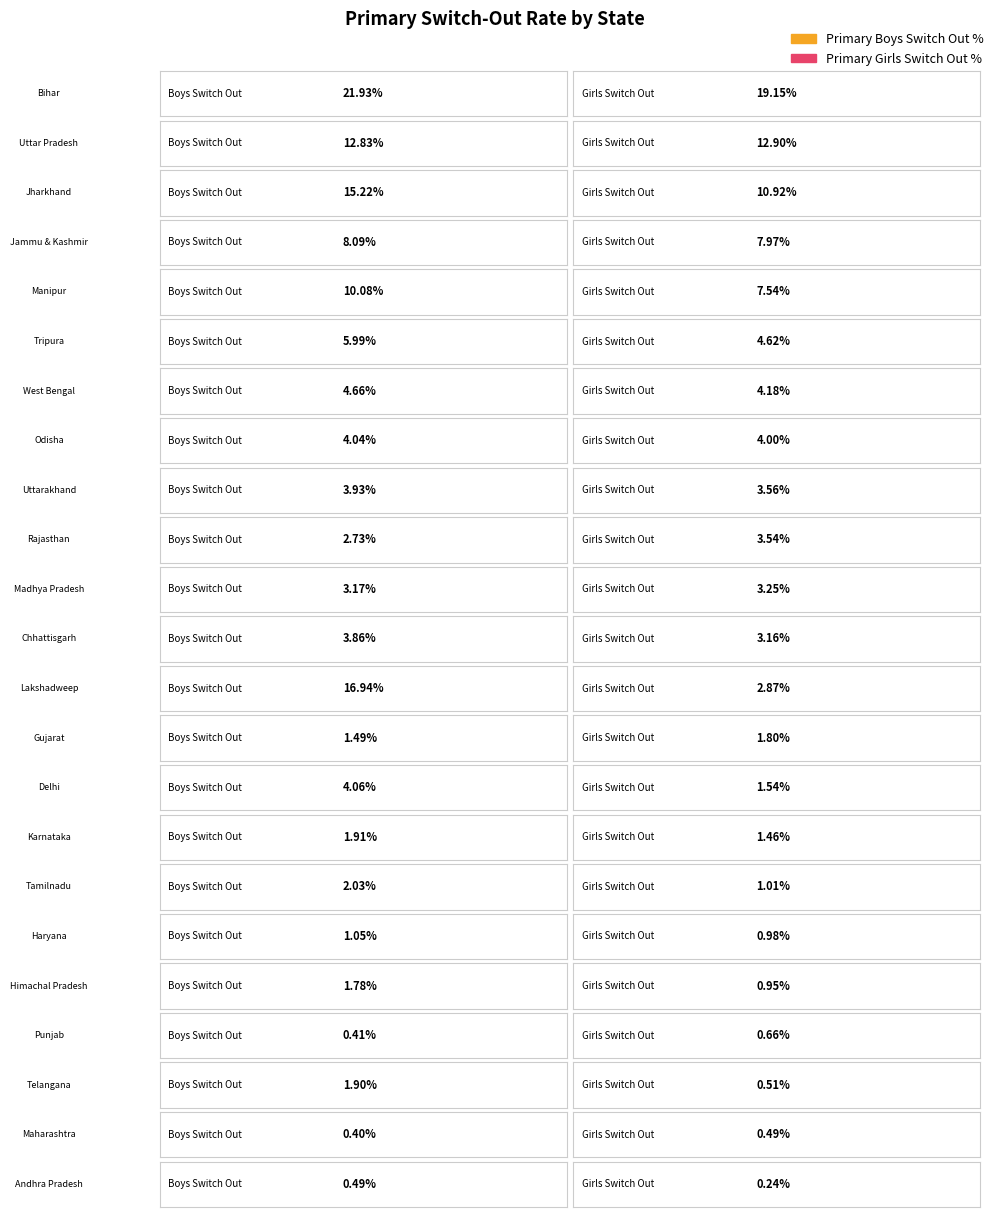

What is the difference between the primary_boys_switch_out values at Jammu & Kashmir and Telangana?

6.2